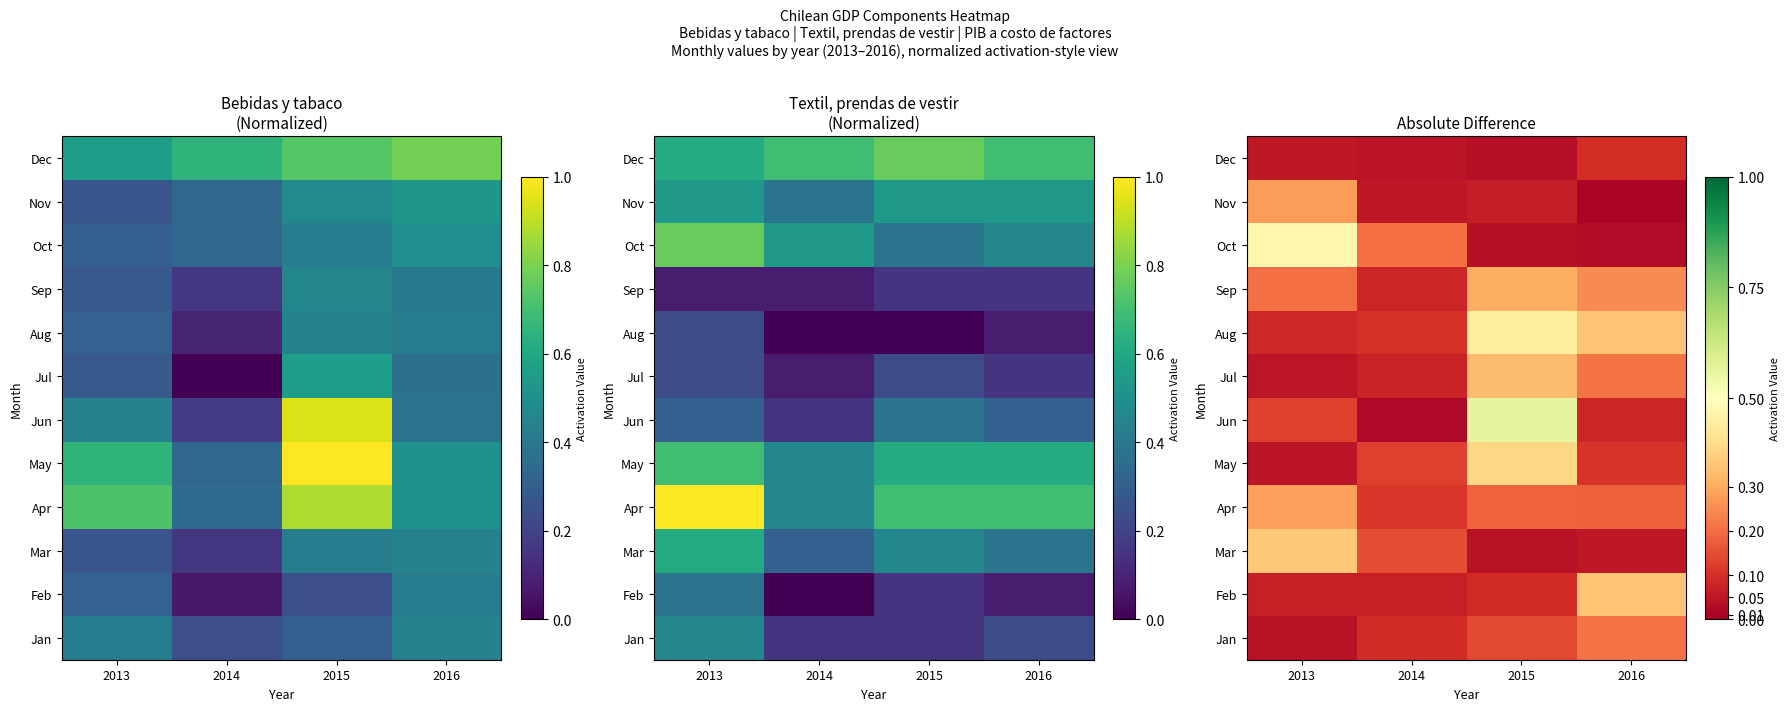

Where is Dec nearest to the value 0?

2015